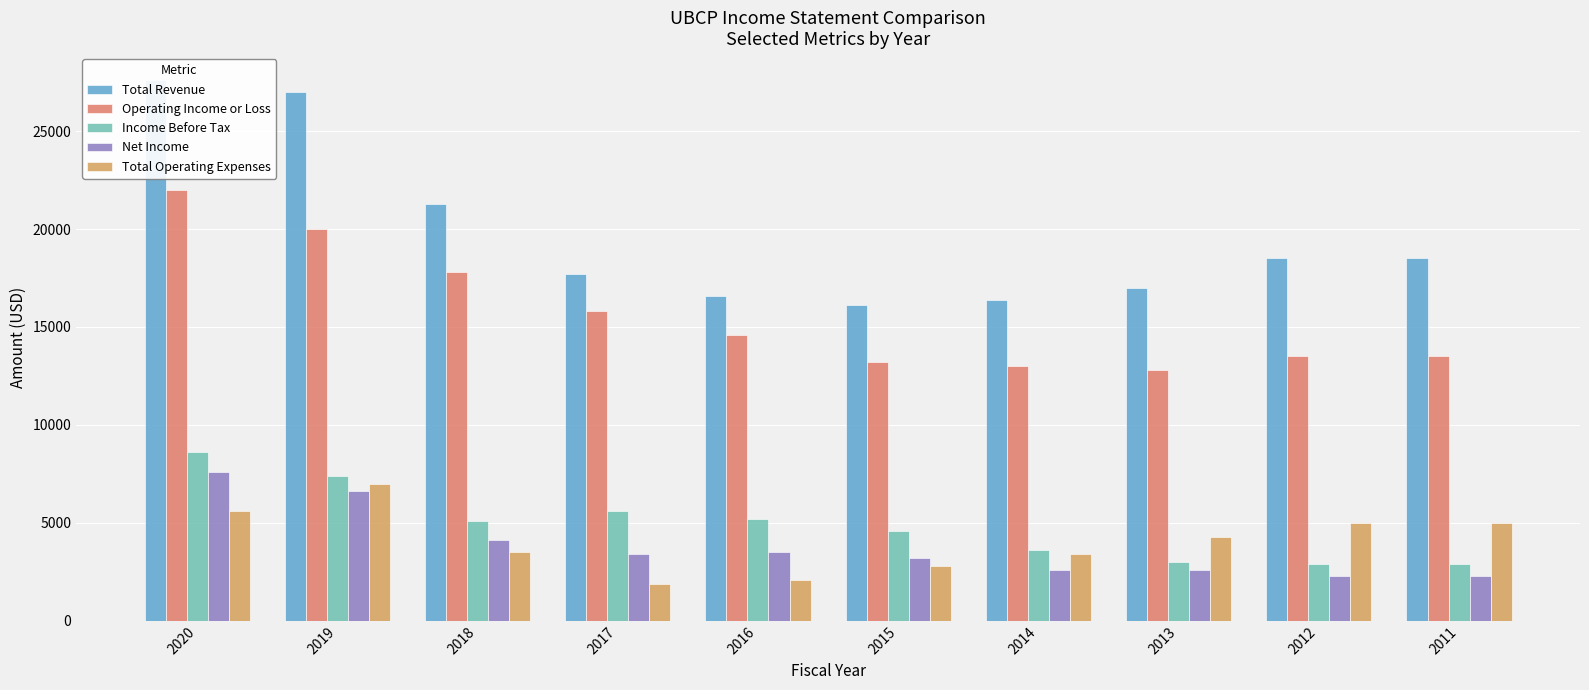

What is the value of the Income Before Tax bar at the 8th from the left?

3000